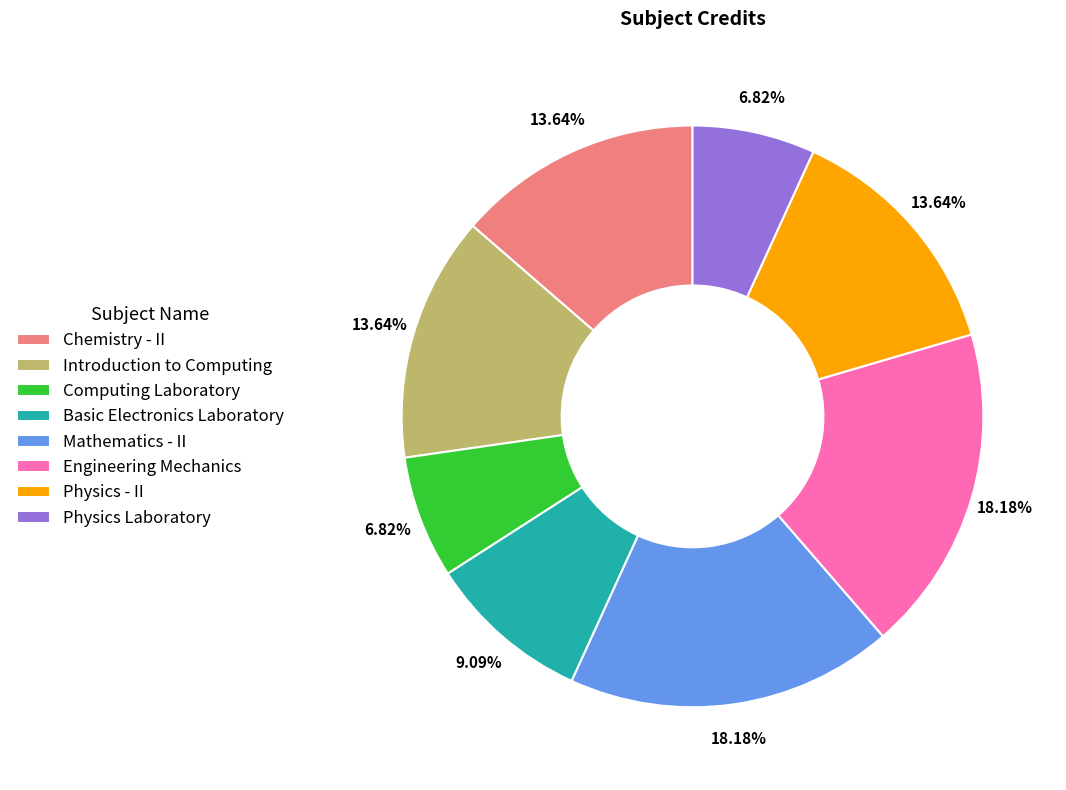

To the nearest percent, what is the difference between the largest and smallest slice percentages?

11%